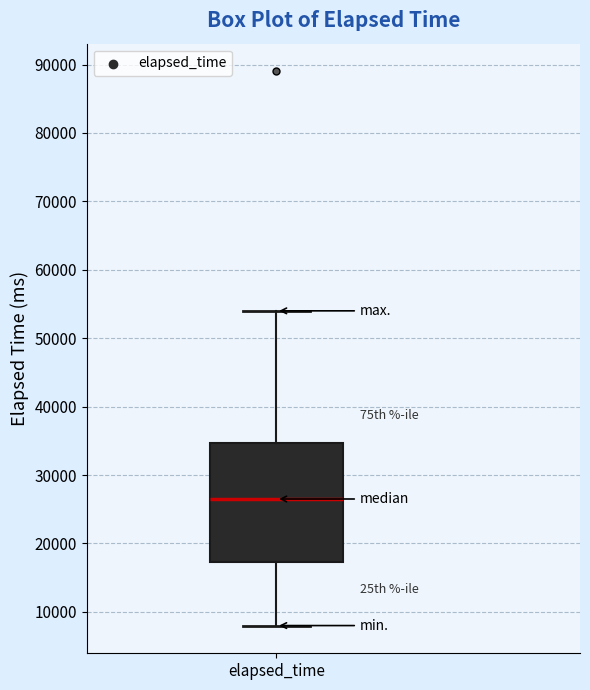

Read this box plot against the y-axis: the position of the median line, the range covered by the box, and the ends of both whiskers. The values are not printed on the chart, so give them approximately, as read against the axis.

median 27000, box 17000 to 35000, whiskers 8000 to 54000